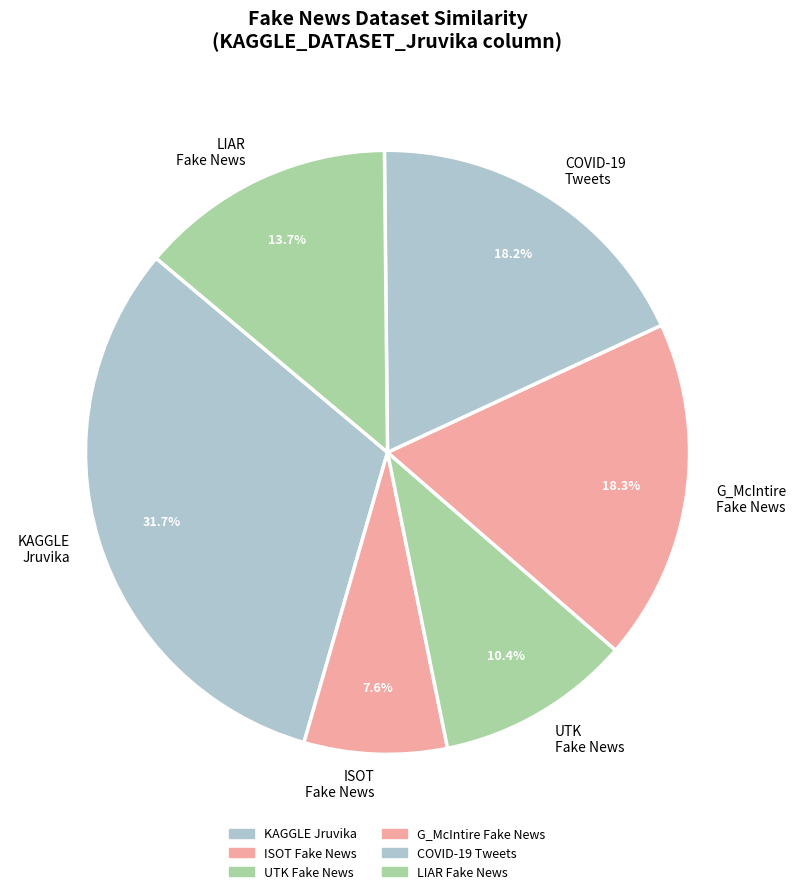

To the nearest percent, what is the average slice percentage?

17%